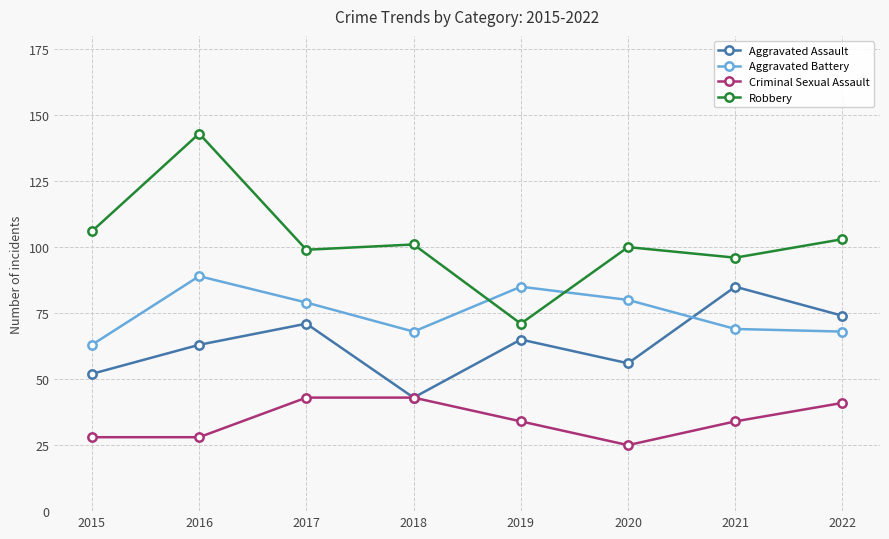

How many series are shown in this chart?

4